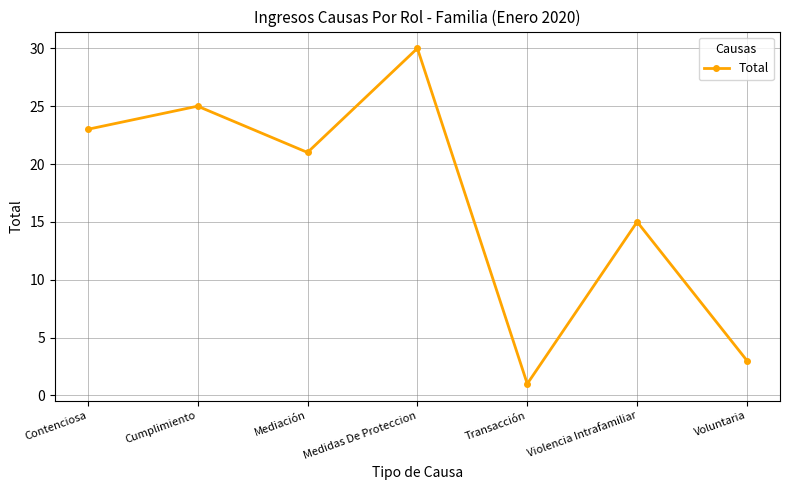

Reading left to right, list all the values displayed in this chart.

Contenciosa=23	Cumplimiento=25	Mediación=21	Medidas De Proteccion=30	Transacción=1	Violencia Intrafamiliar=15	Voluntaria=3